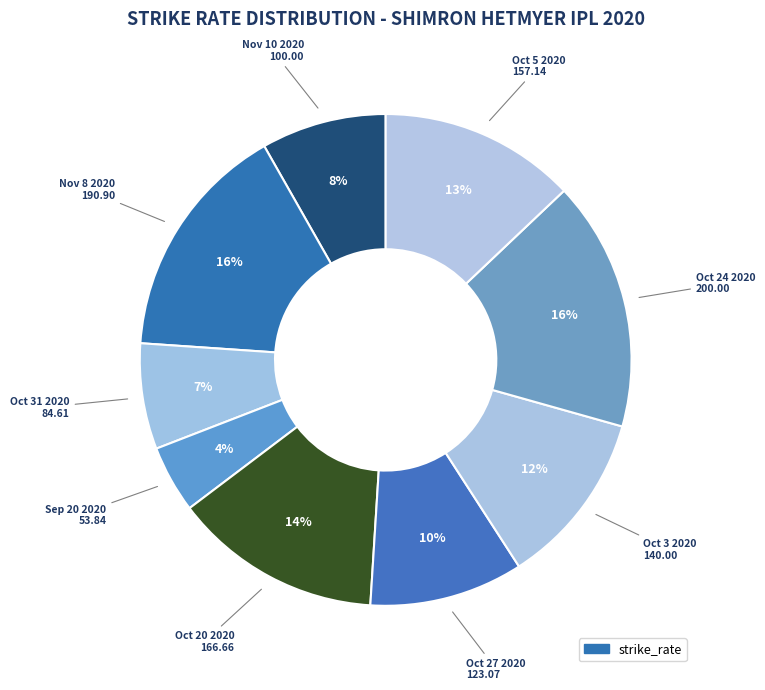

Which slice is the smallest?

Sep 20 2020